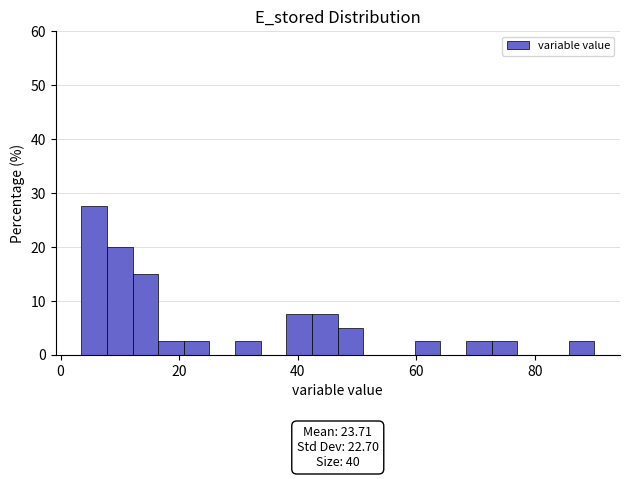

Around what value on the x-axis is the tallest bar? Give the approximate position of its centre, as read against the axis.

6